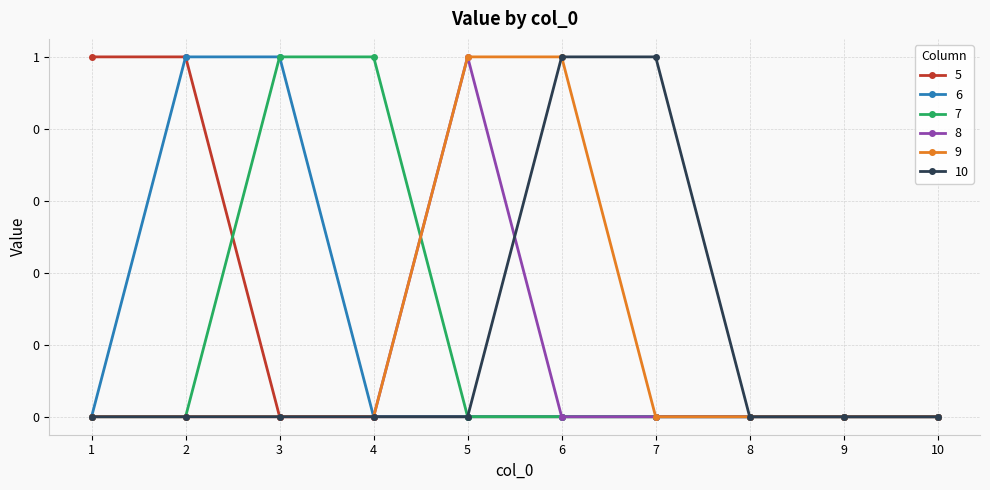

True or false: 6 has a value of 0 at 1.

True